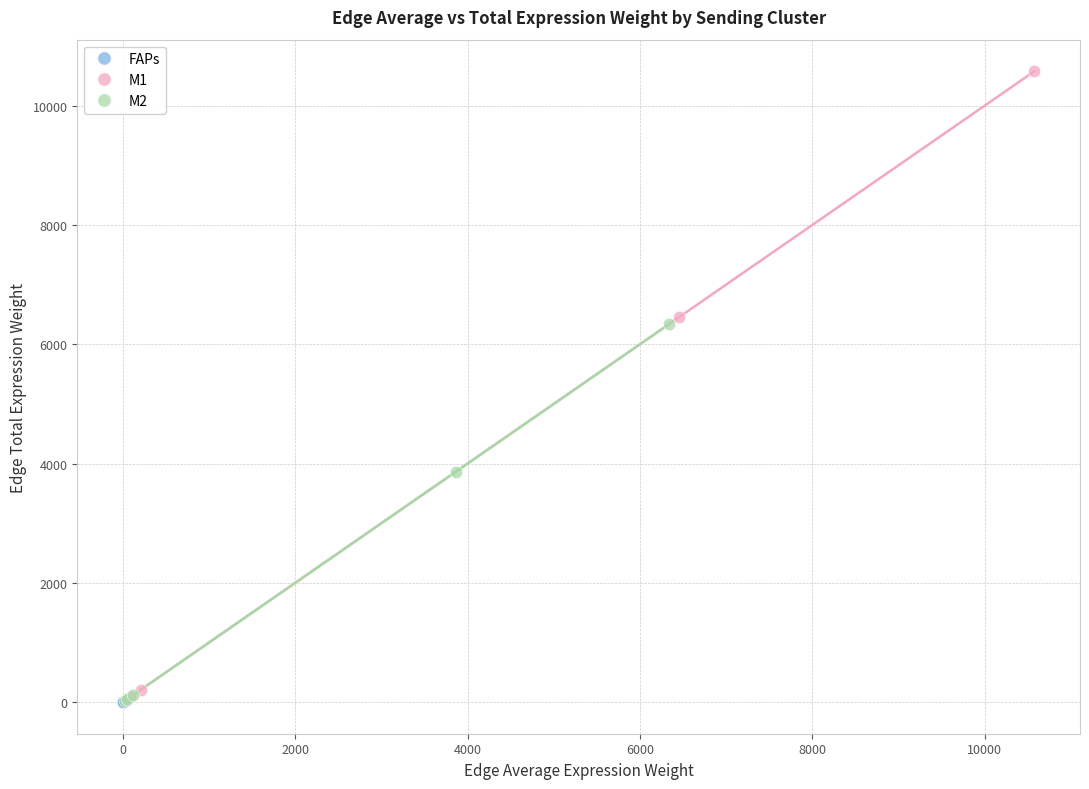

Which series has the largest Y range (max minus min)?

M1